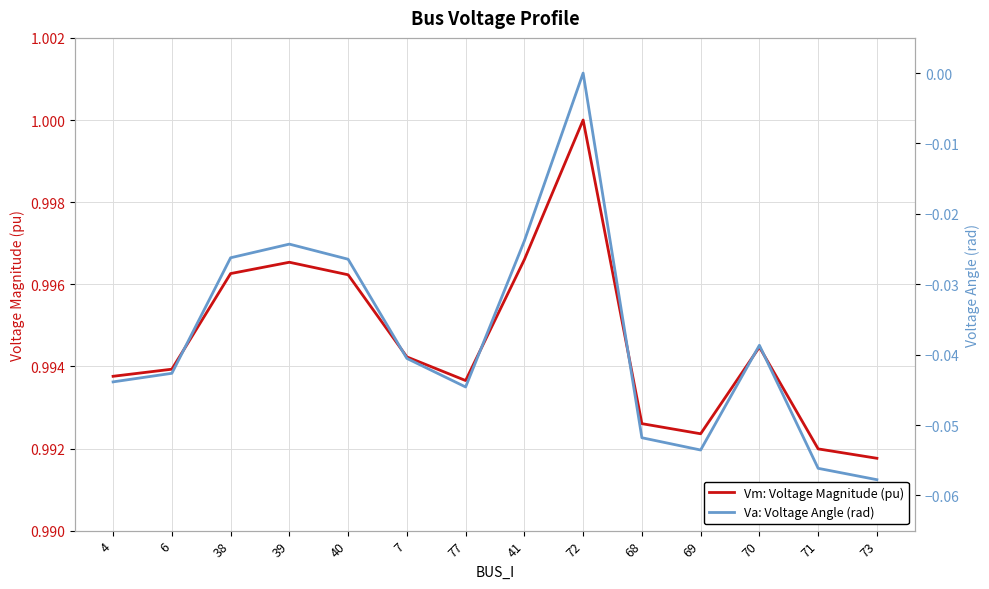

At 69, list the series in order from largest to smallest.

Vm: Voltage Magnitude (pu), Va: Voltage Angle (rad)